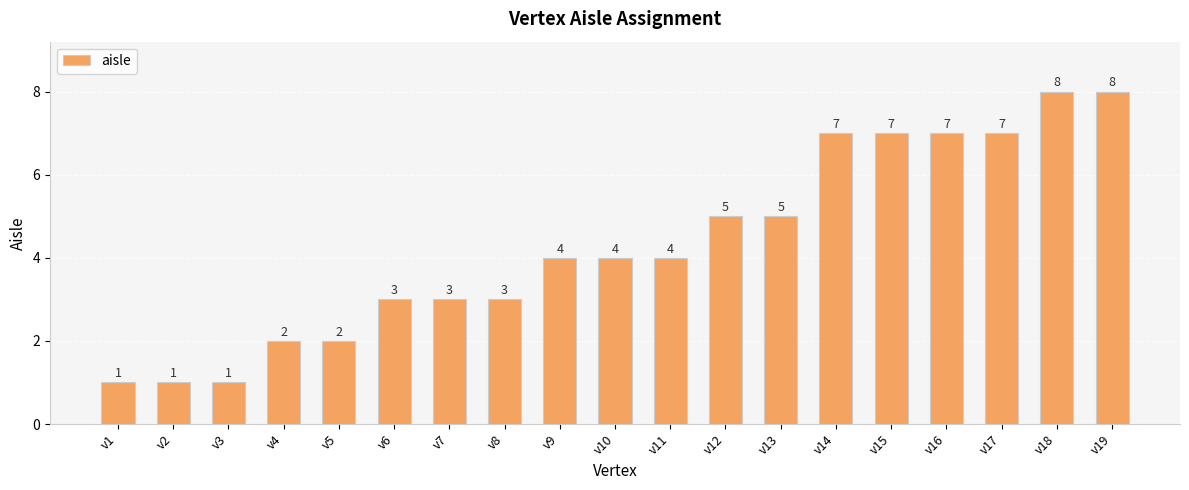

How many data points are less than 4?

8